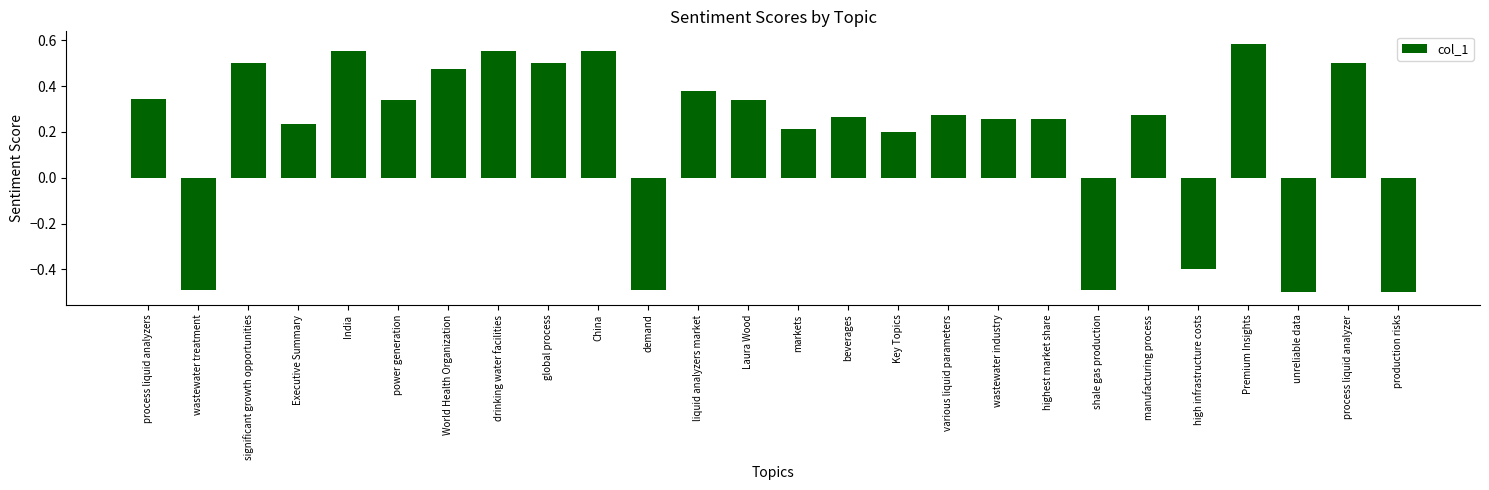

Count the values in the range 0 to 1.

20